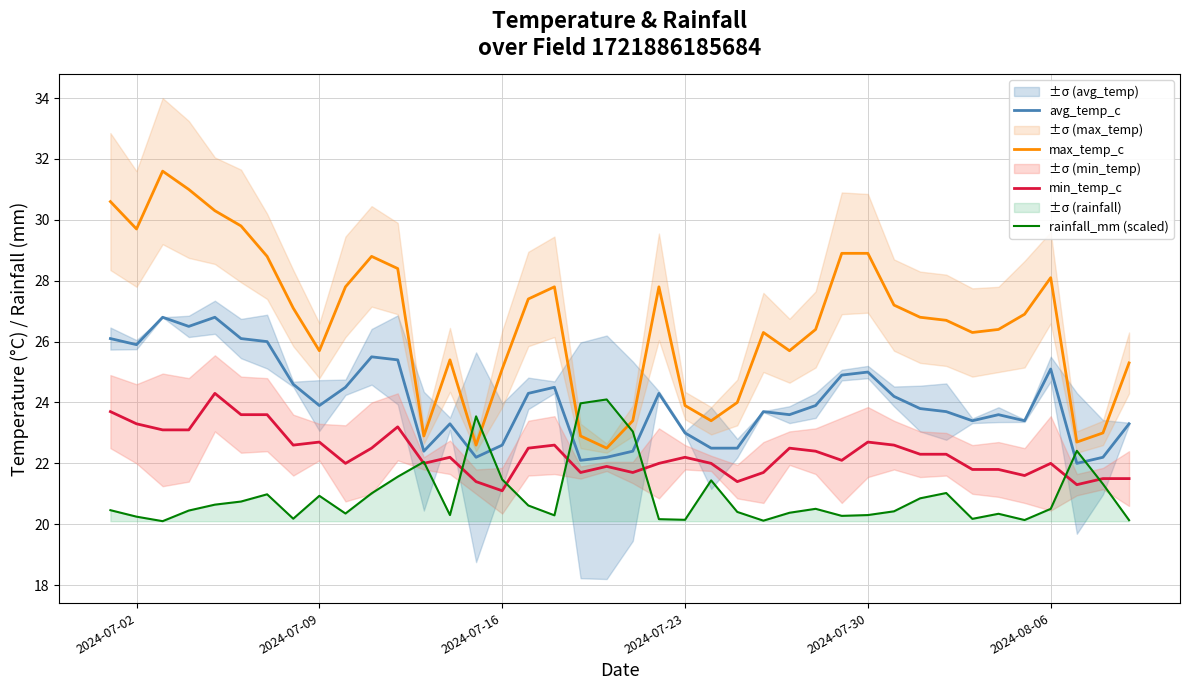

The value of min_temp_c at 2024-07-30 is 8.9. True or false?

False